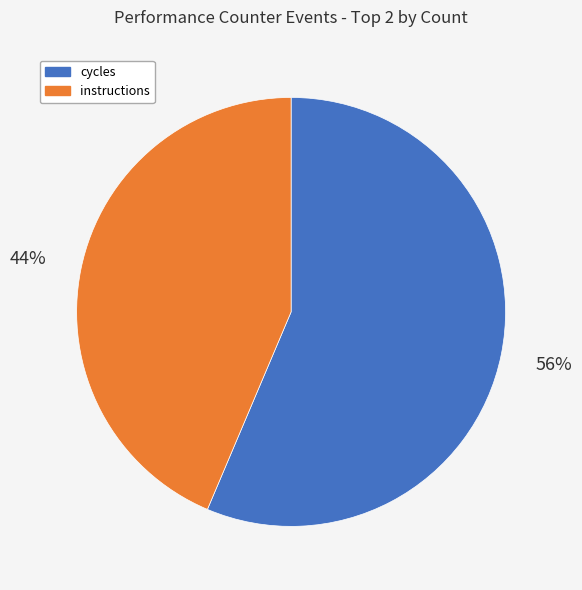

Does any single category account for the majority?

Yes